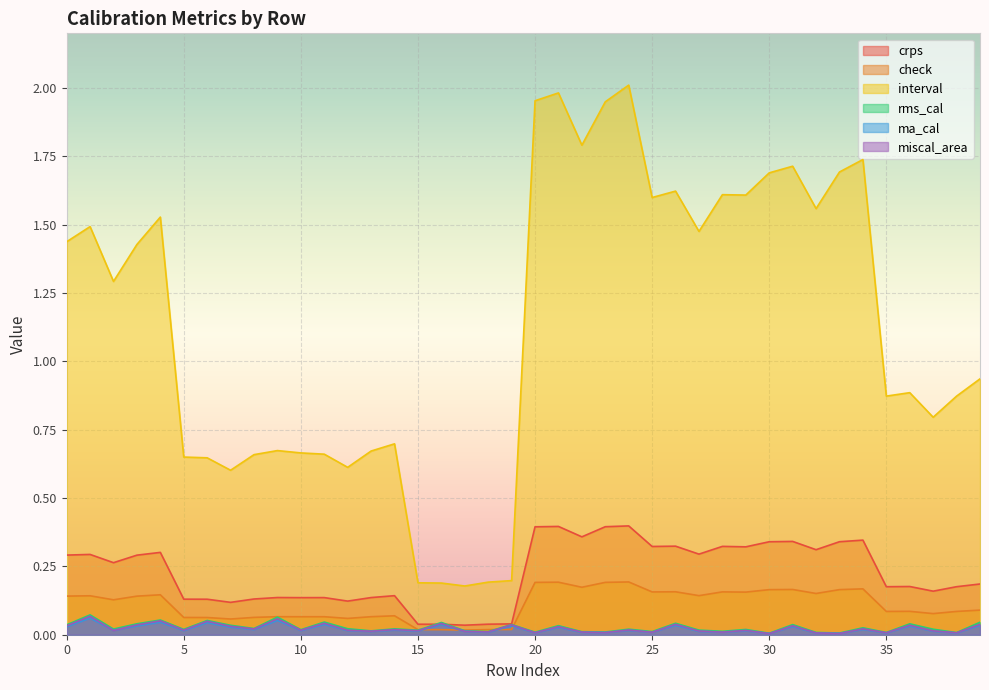

Is the value of rms_cal at 35 greater than the value of check at 39?

No